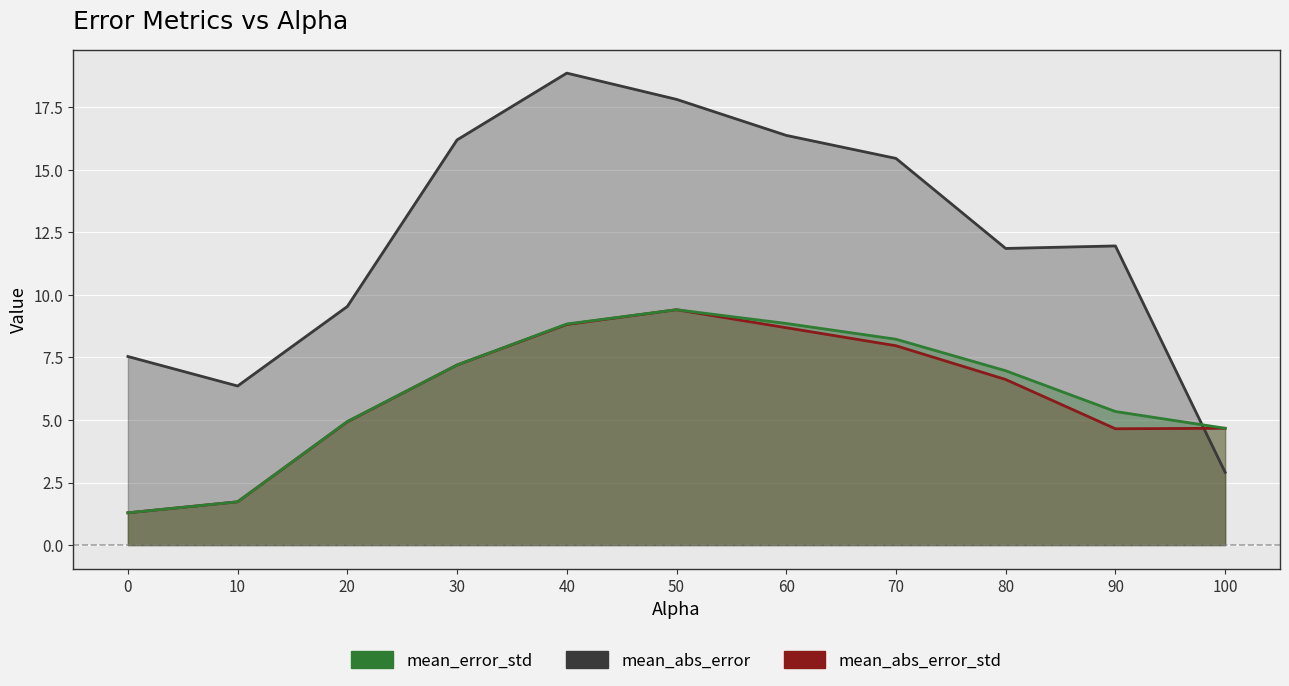

How many data points in mean_abs_error_std are less than 6?

5